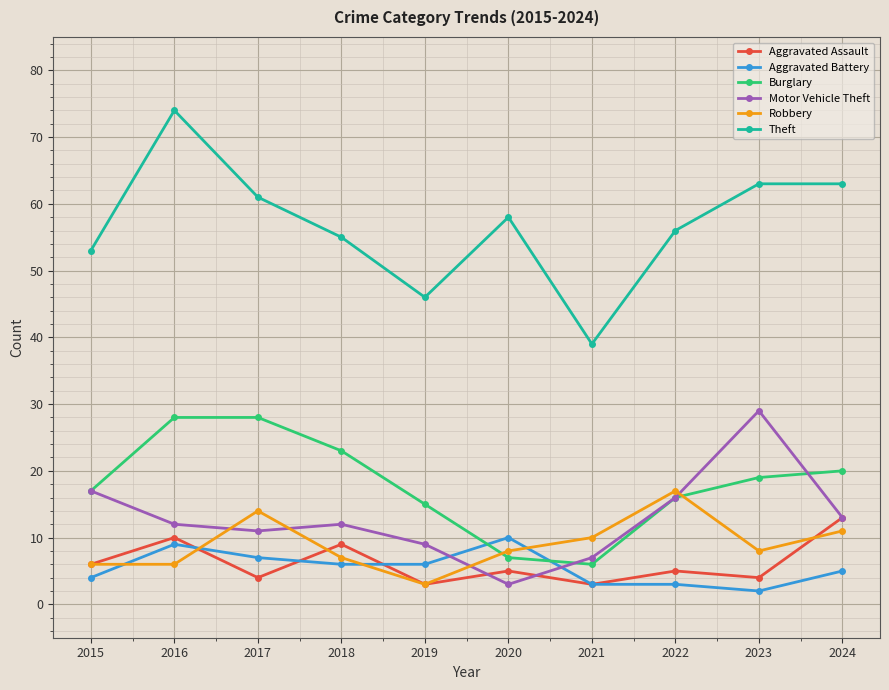

Reading right to left, transcribe all the data shown in this chart.

Aggravated Assault: 2024=13	2023=4	2022=5	2021=3	2020=5	2019=3	2018=9	2017=4	2016=10	2015=6
Aggravated Battery: 2024=5	2023=2	2022=3	2021=3	2020=10	2019=6	2018=6	2017=7	2016=9	2015=4
Burglary: 2024=20	2023=19	2022=16	2021=6	2020=7	2019=15	2018=23	2017=28	2016=28	2015=17
Motor Vehicle Theft: 2024=13	2023=29	2022=16	2021=7	2020=3	2019=9	2018=12	2017=11	2016=12	2015=17
Robbery: 2024=11	2023=8	2022=17	2021=10	2020=8	2019=3	2018=7	2017=14	2016=6	2015=6
Theft: 2024=63	2023=63	2022=56	2021=39	2020=58	2019=46	2018=55	2017=61	2016=74	2015=53